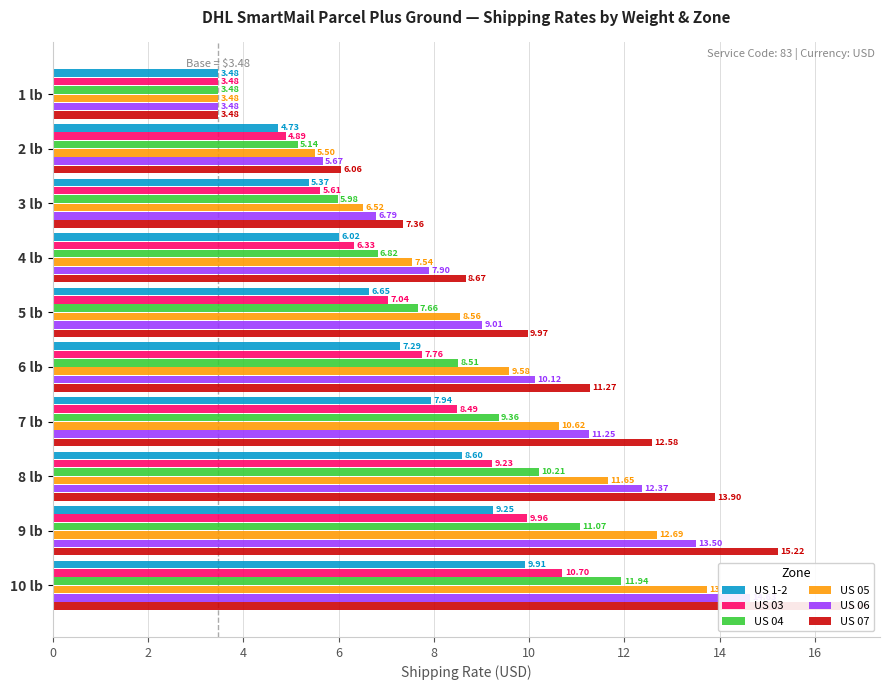

How many bars are there in each group?

6